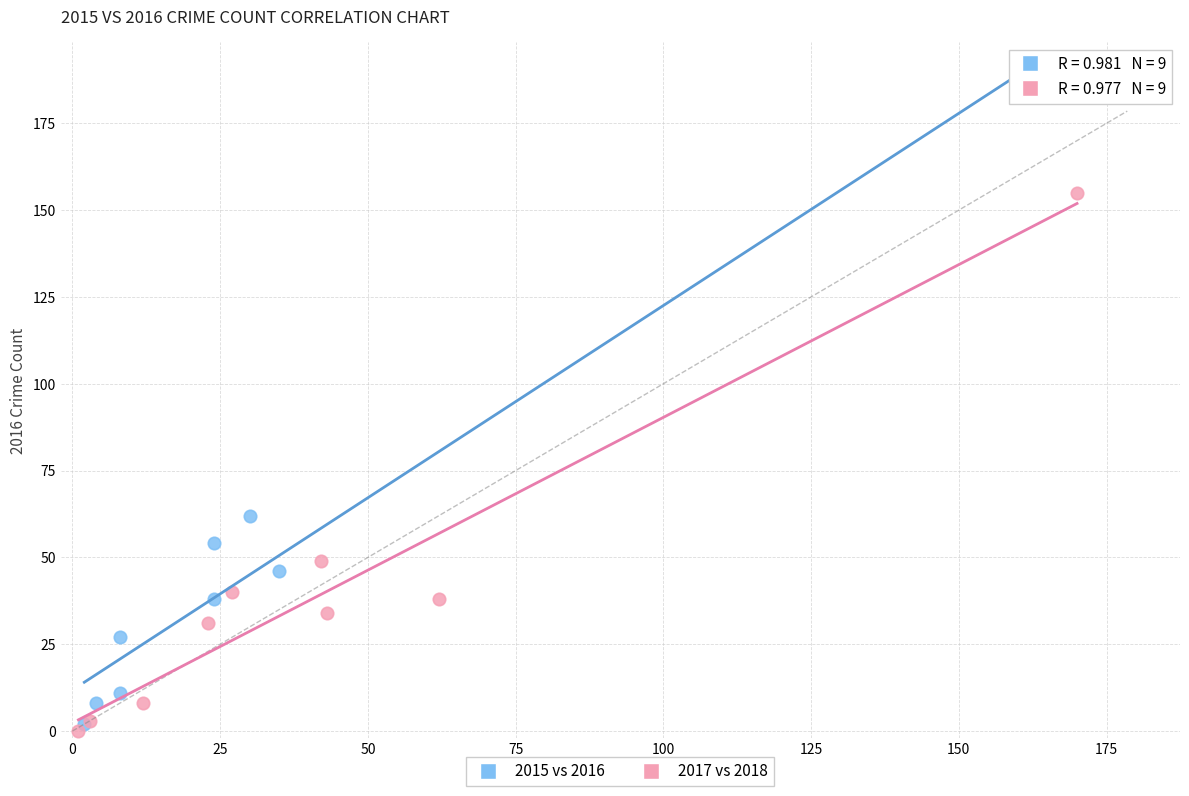

What are all the series names shown in the legend?

2015 vs 2016, 2017 vs 2018